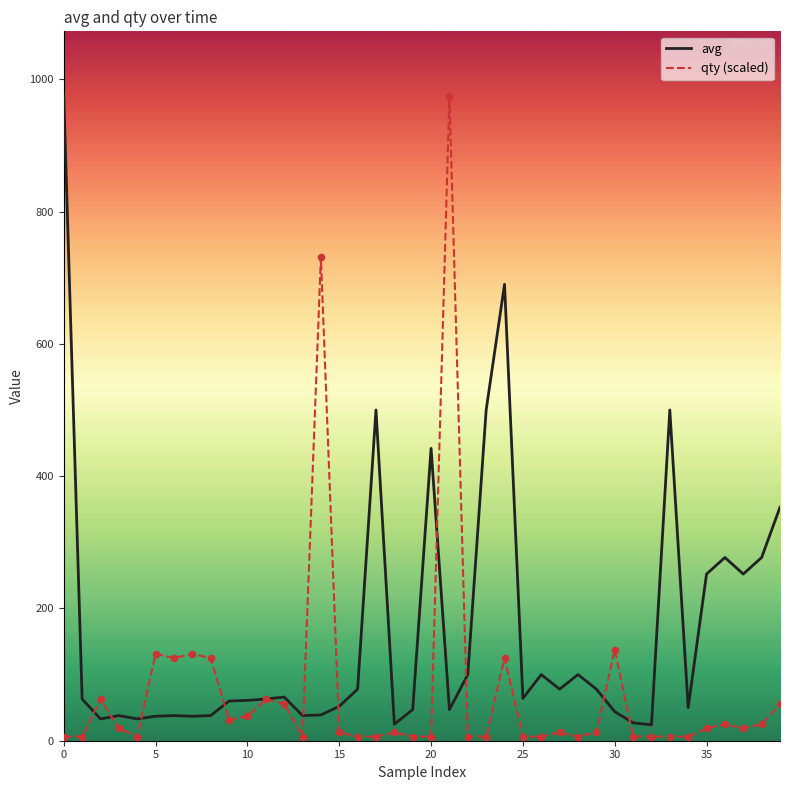

List the series in order of their overall mean, lowest first.

qty (scaled), avg